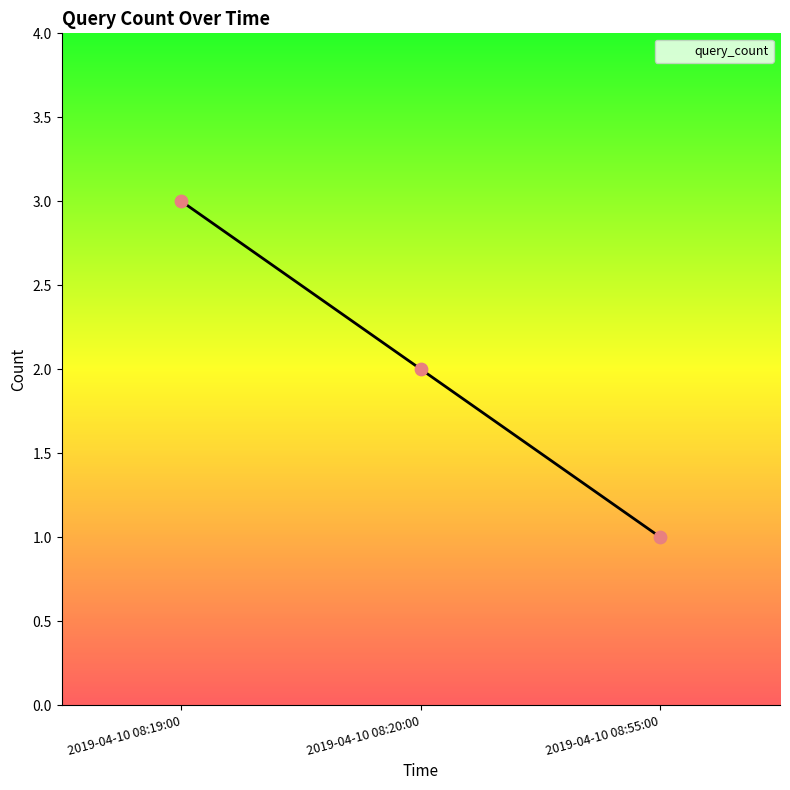

Which has a higher value, 2019-04-10 08:20:00 or 2019-04-10 08:55:00?

2019-04-10 08:20:00